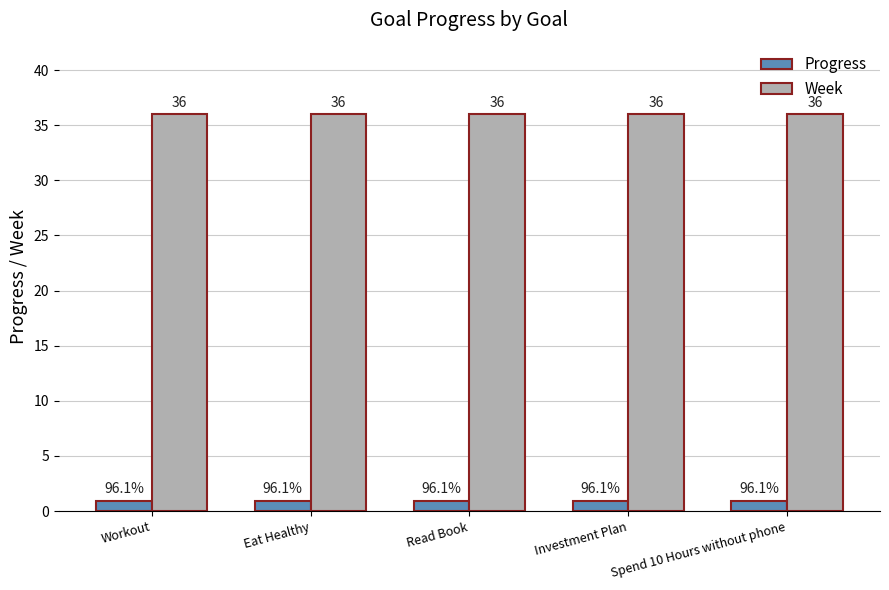

What are all the series names shown in the legend?

Progress, Week